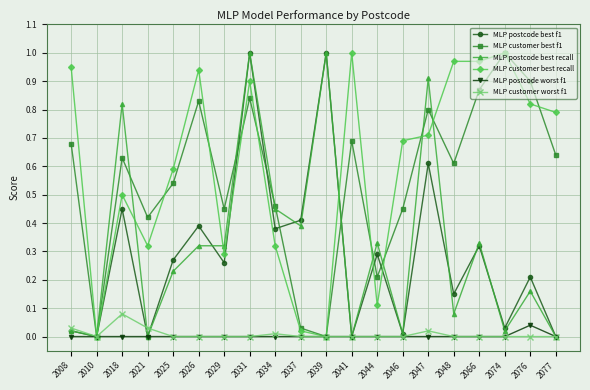

True or false: MLP customer best f1 has a value of 0.7 at 2008.

True